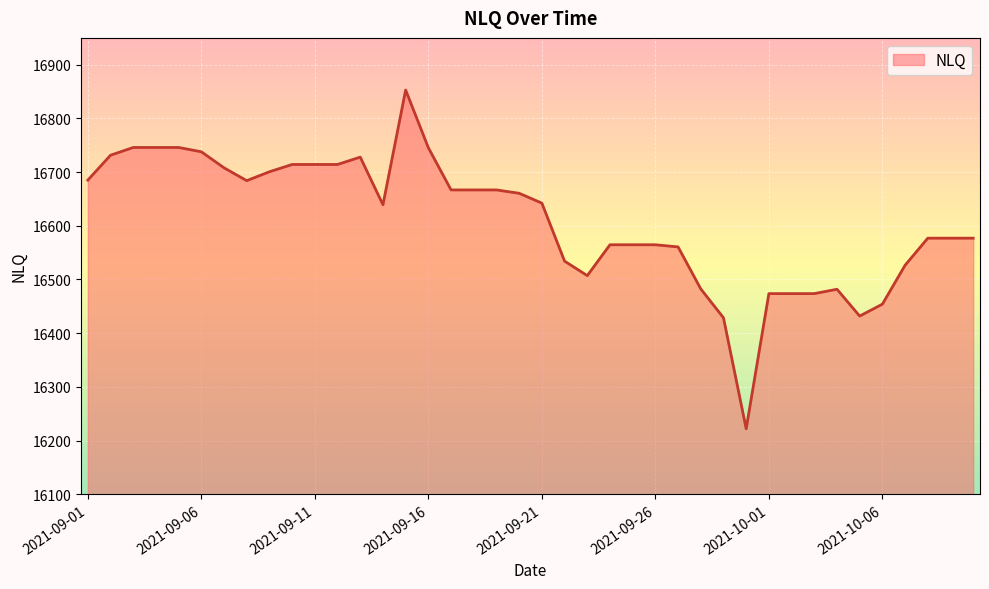

What is the smallest value displayed?

16222.0